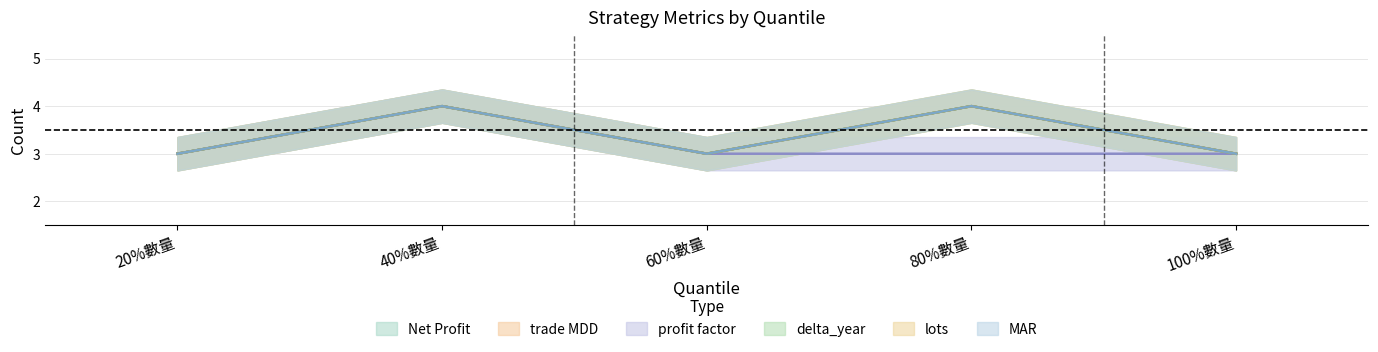

What is the approximate value of Net Profit at 100%數量?

3